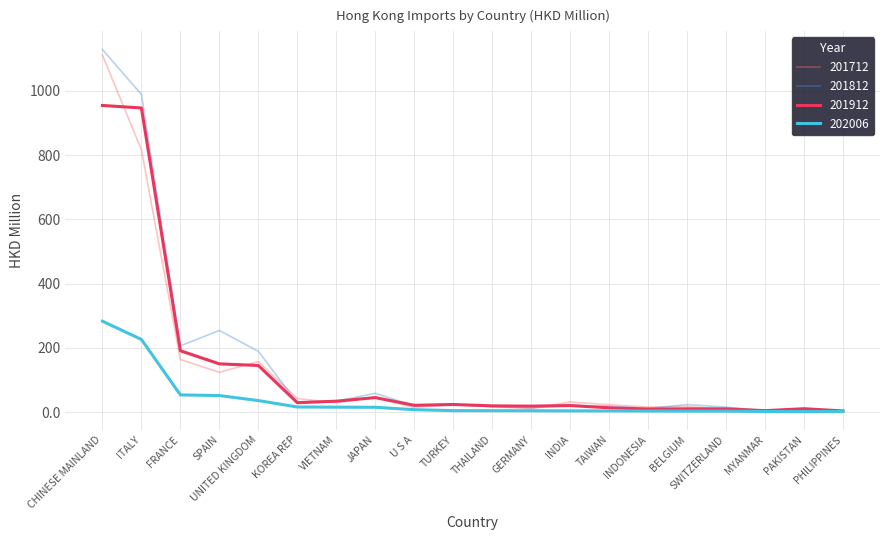

Is it true that 201812 equals 350.4 at SPAIN?

False